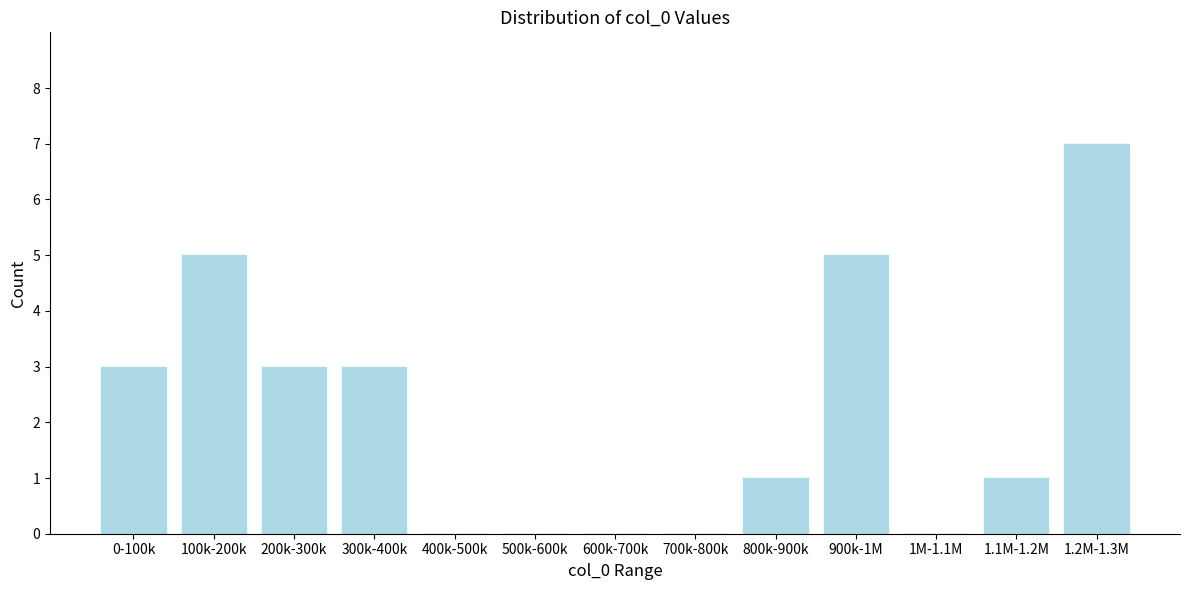

Reading right to left, transcribe all the data shown in this chart.

1.2M-1.3M=7	1.1M-1.2M=1	1M-1.1M=0	900k-1M=5	800k-900k=1	700k-800k=0	600k-700k=0	500k-600k=0	400k-500k=0	300k-400k=3	200k-300k=3	100k-200k=5	0-100k=3